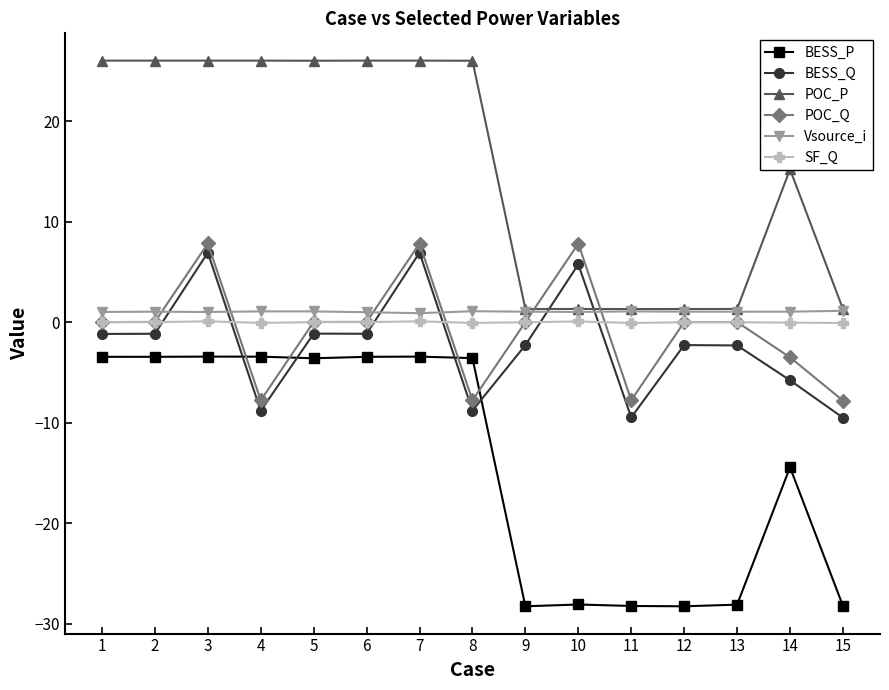

What are all the series names shown in the legend?

BESS_P, BESS_Q, POC_P, POC_Q, Vsource_i, SF_Q